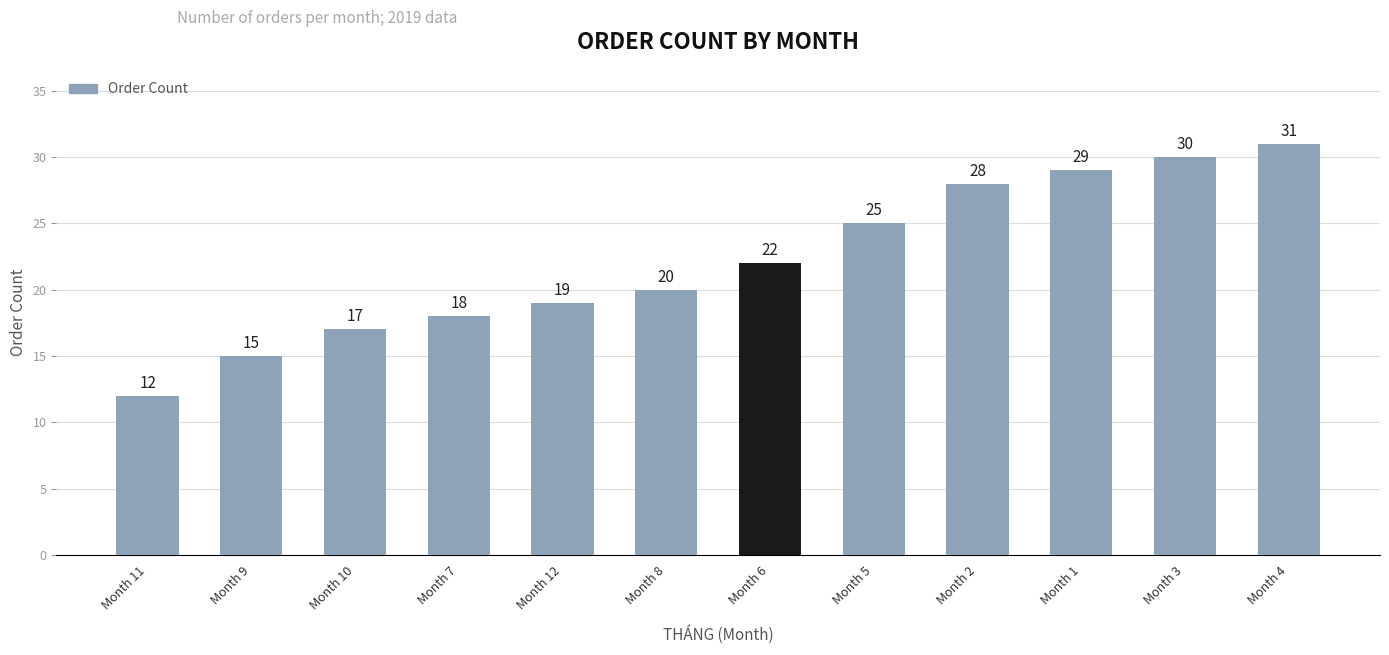

What is the label of the 1st bar from the left?

Month 11